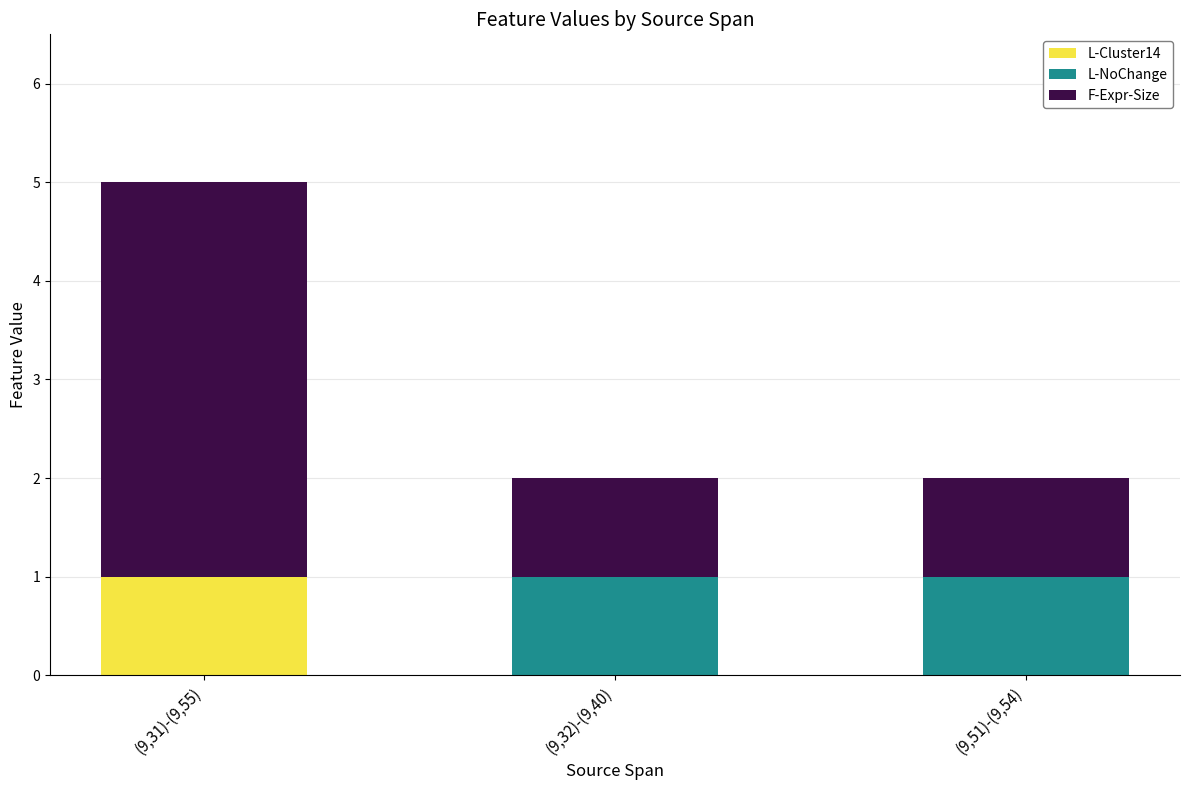

Does the chart contain stacked bars?

Yes